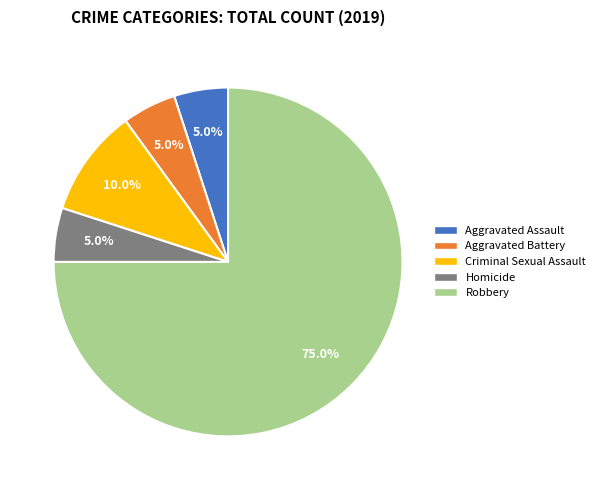

Do Homicide and Aggravated Assault together represent more than half of the pie?

No